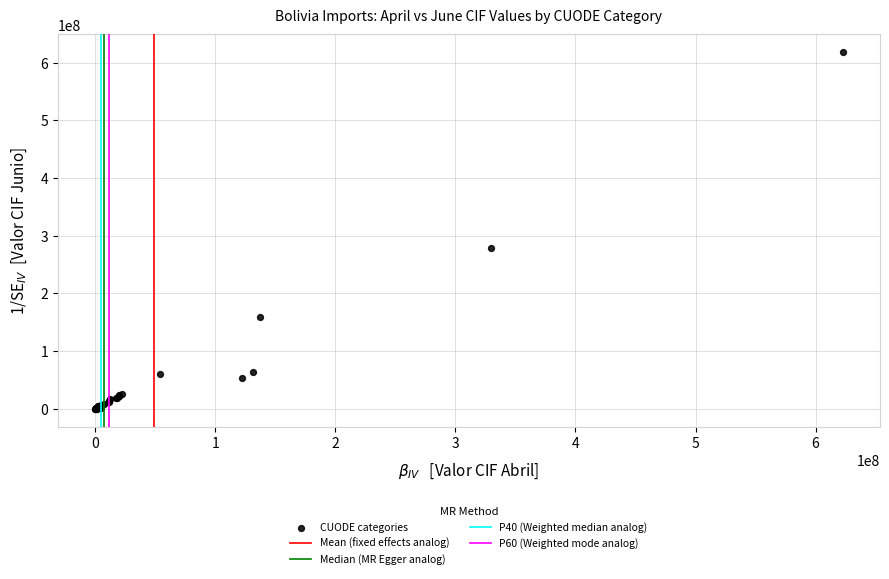

What Y value in the scatter plot is closest to 309148777?

279285383